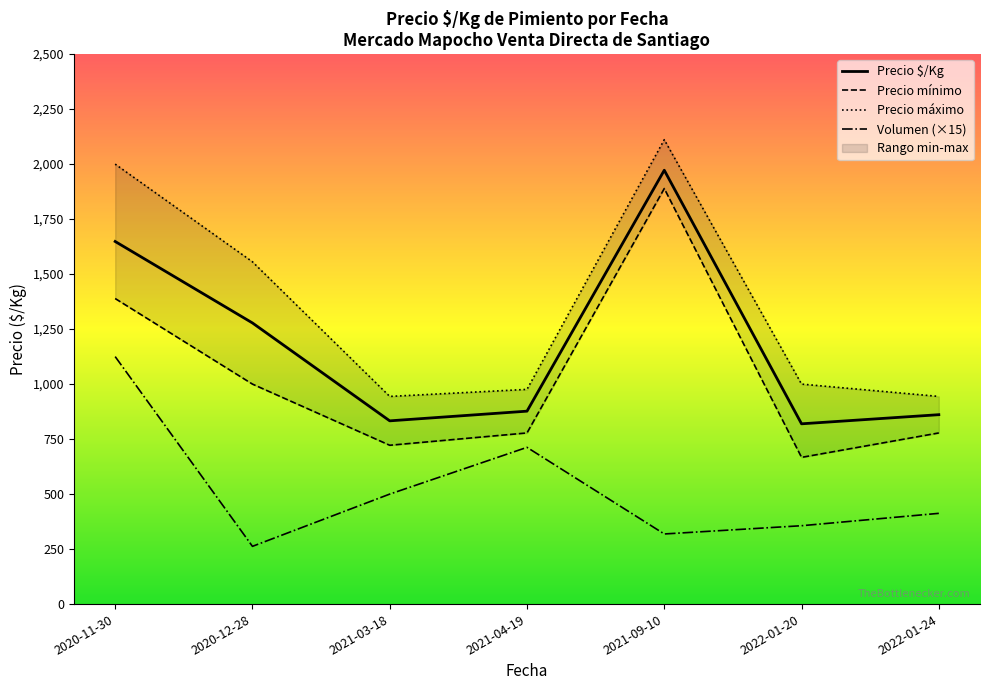

What is the label of the 1st point from the left?

2020-11-30